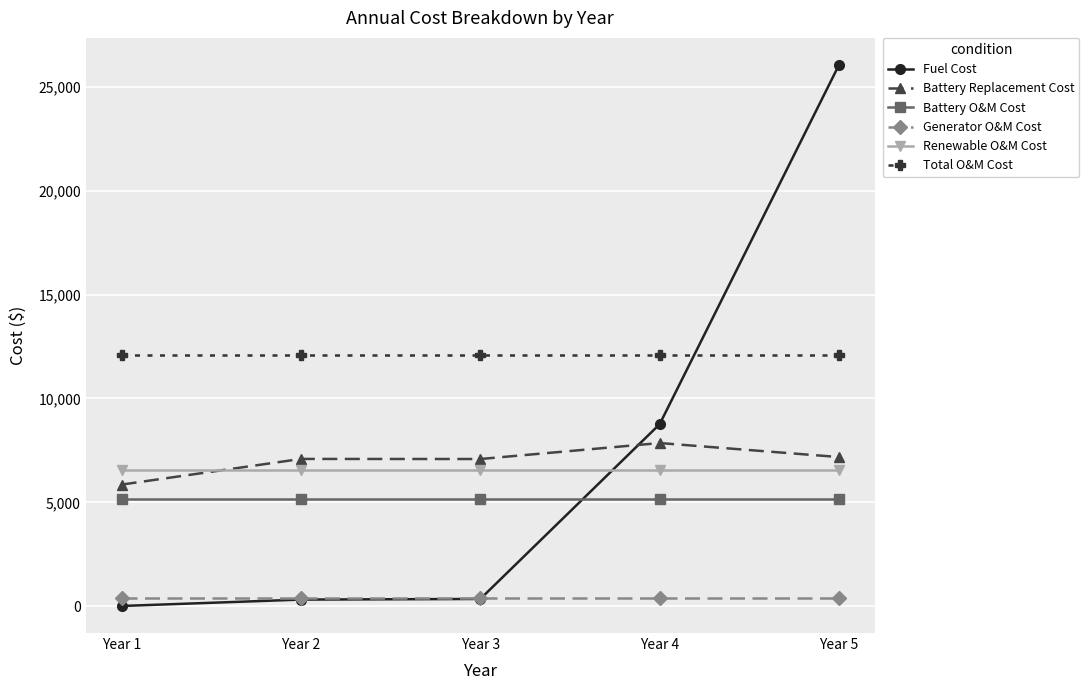

True or false: Battery O&M Cost has more than 2 points higher than both neighbors.

False